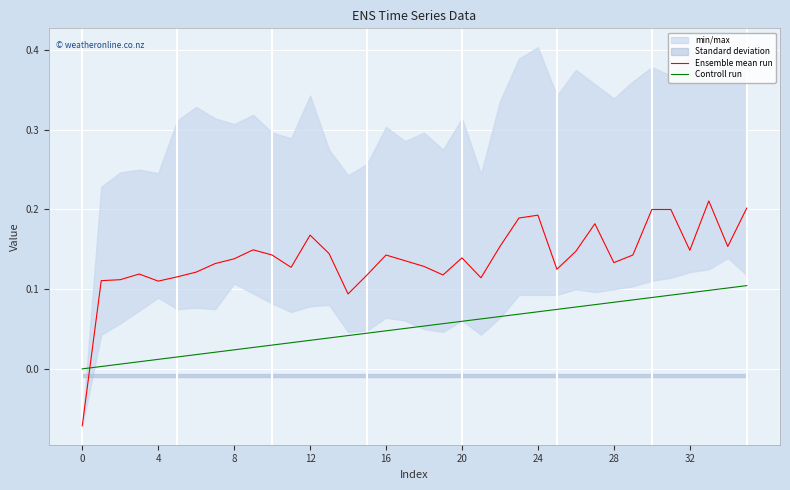

True or false: Ensemble mean run and Controll run cross at least once.

True